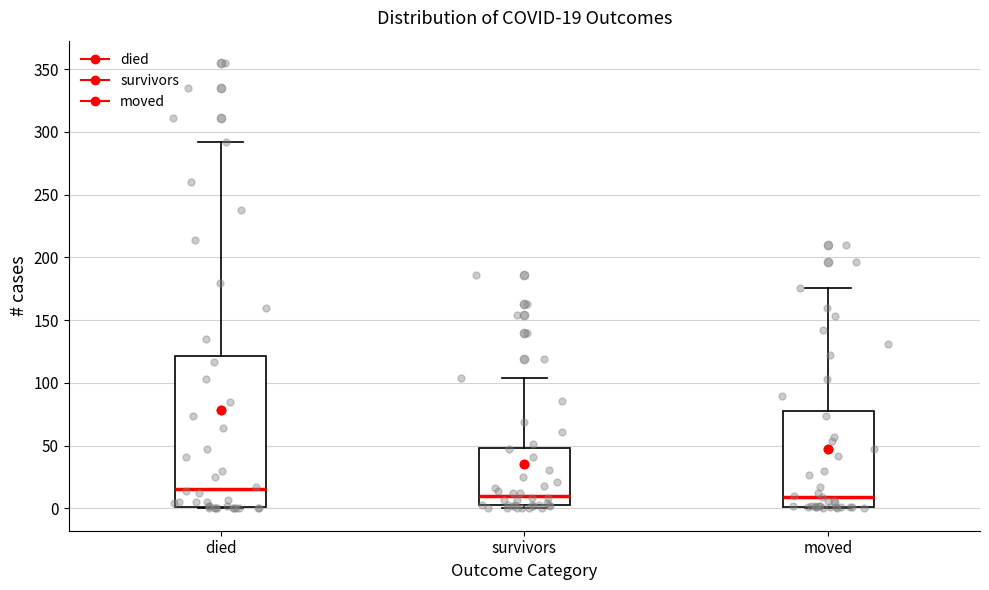

Comparing the boxes themselves (not the whiskers), which one is the tallest?

died